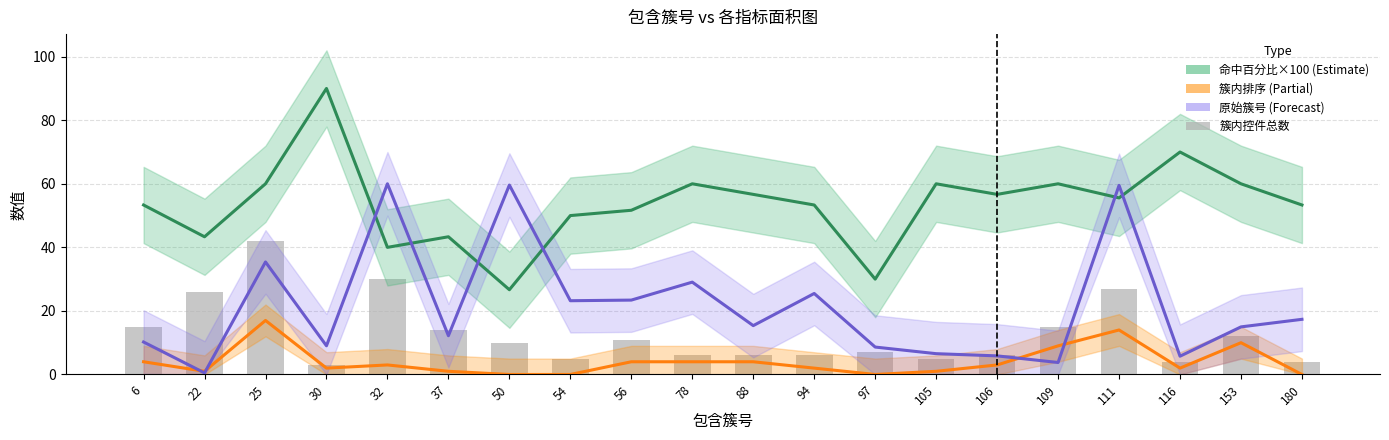

What value does the 命中百分比×100 (Estimate) series have at 106?

56.7